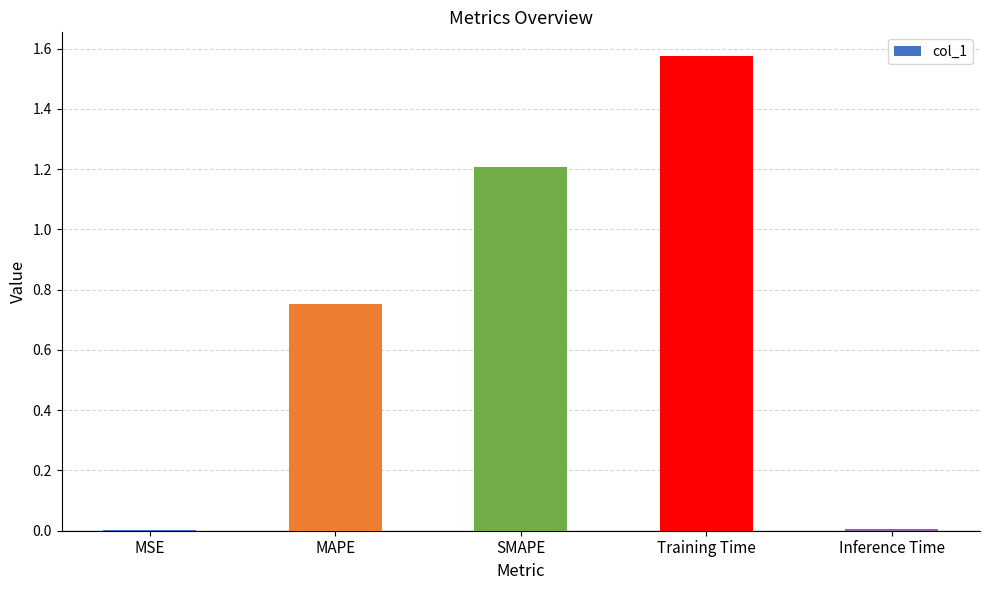

Between Inference Time and Training Time, which is larger?

Training Time